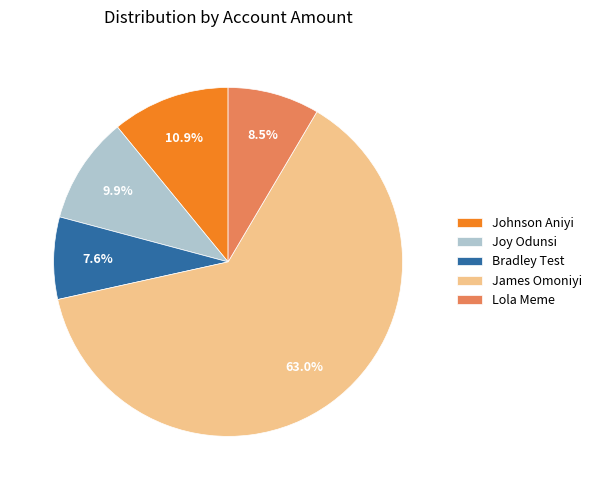

What portion of the pie excludes Johnson Aniyi?

89.1%